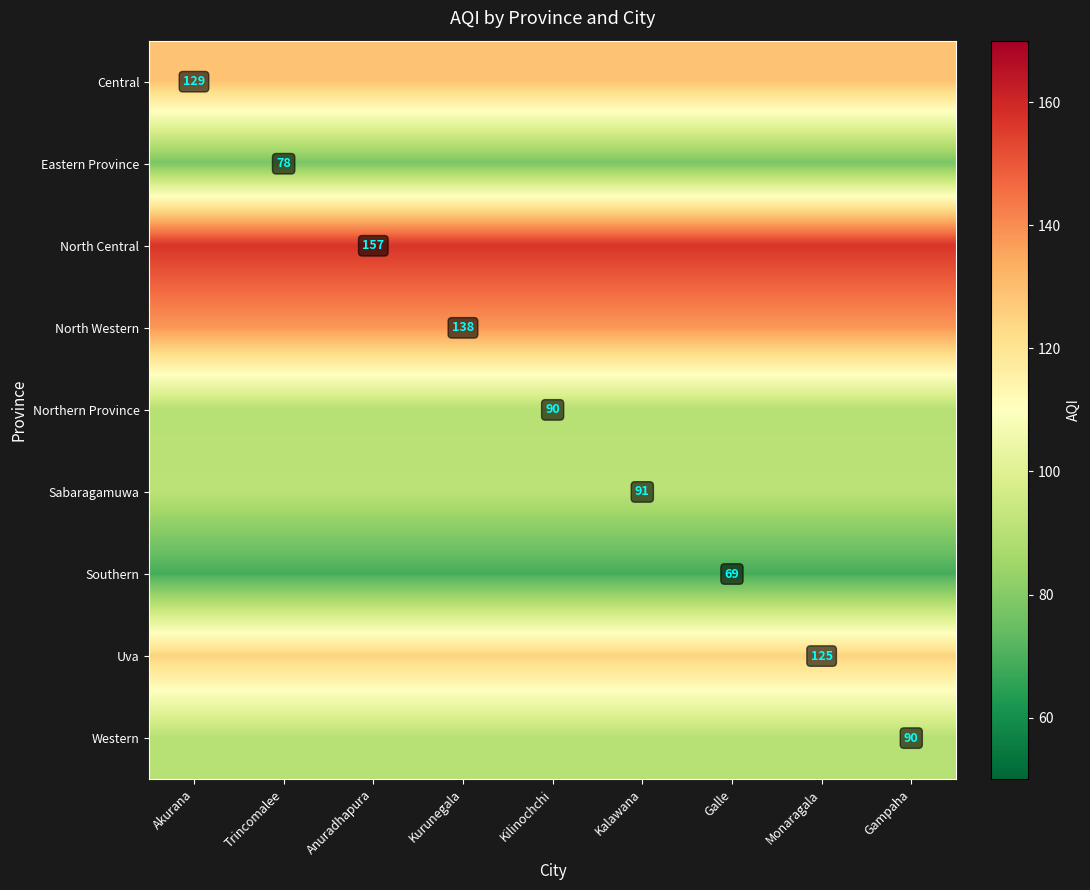

What is the maximum value shown in the chart?

157